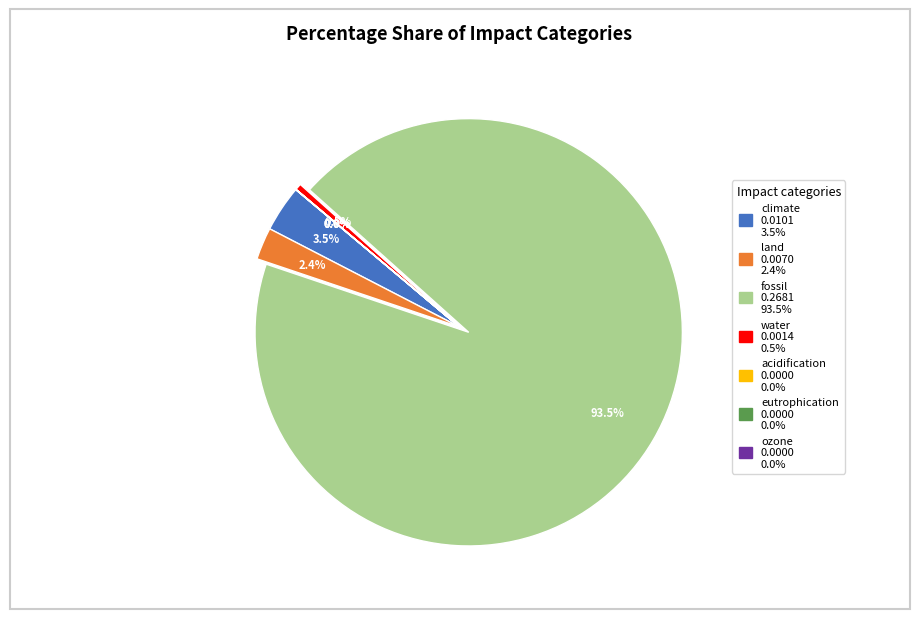

To the nearest percent, what is the difference between the largest and smallest slice percentages?

94%